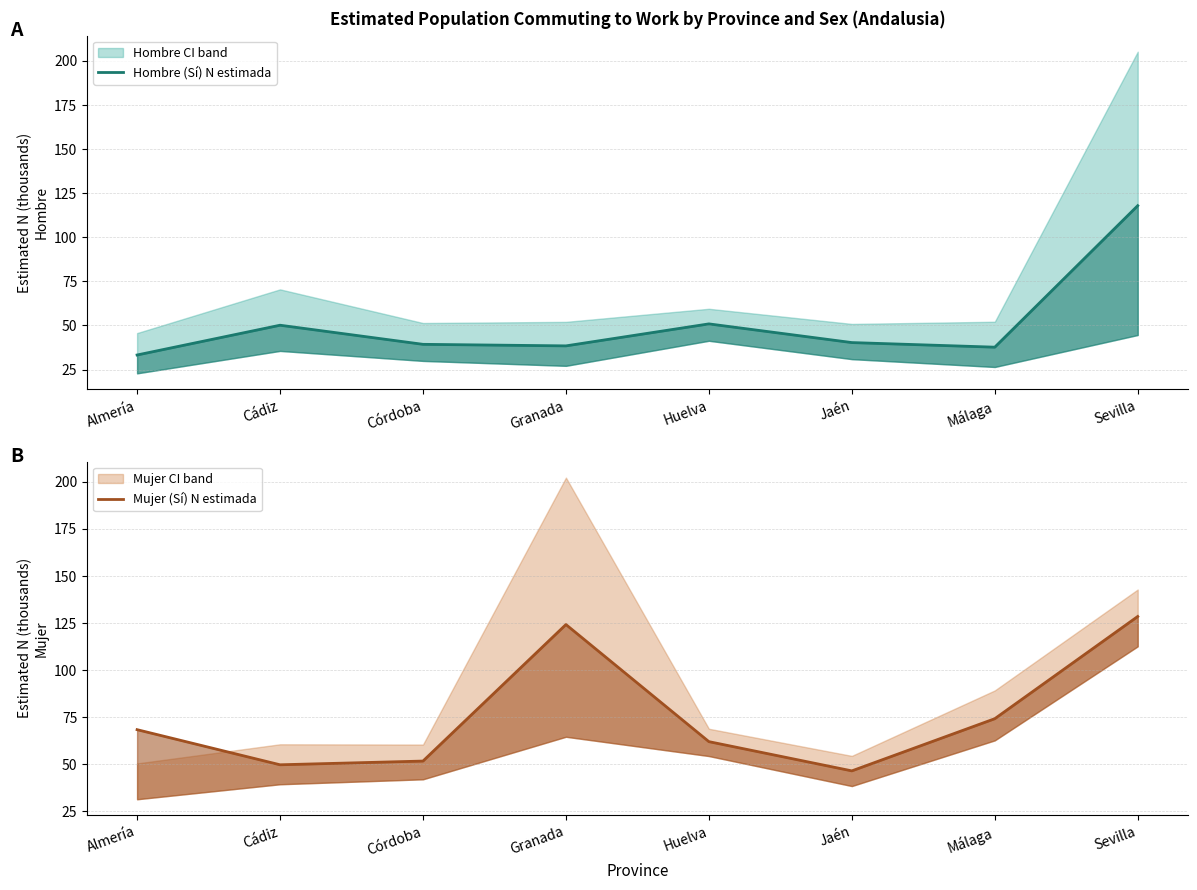

Does the chart display data point markers on the line(s)?

No